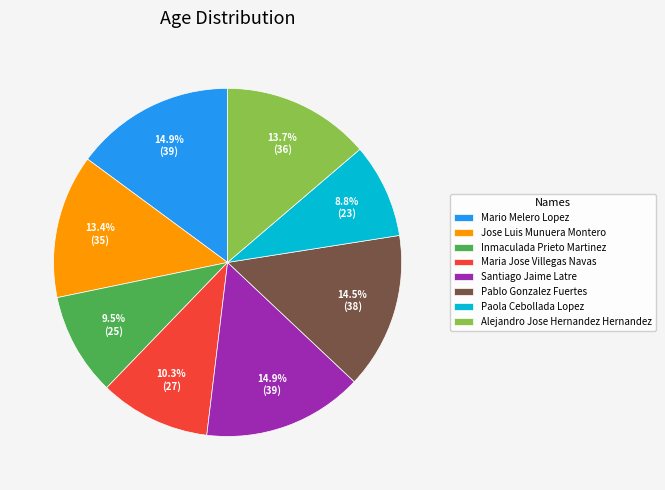

How many slices are in this pie chart?

8